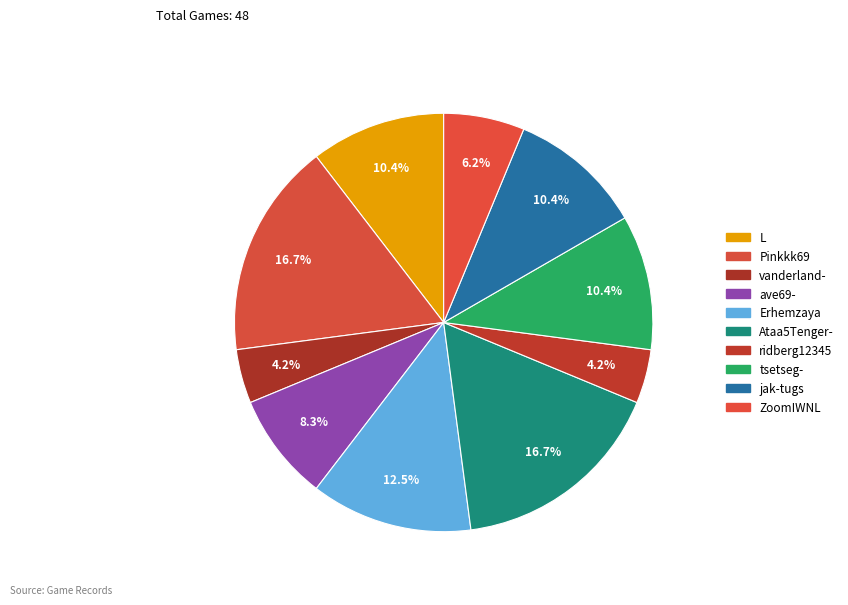

How many slices are in this pie chart?

10